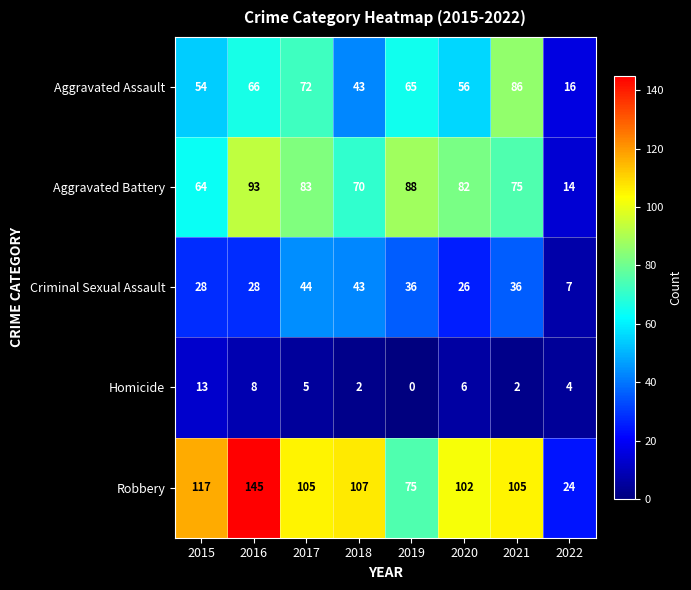

At 2020, list the series in order from largest to smallest.

Robbery, Aggravated Battery, Aggravated Assault, Criminal Sexual Assault, Homicide